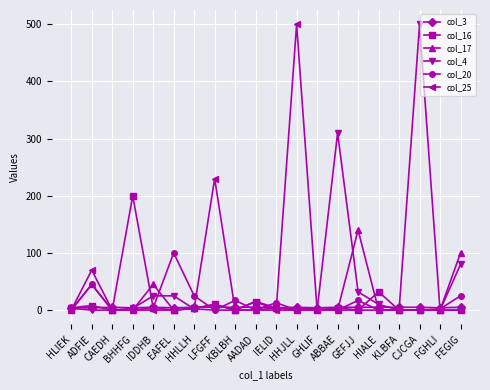

At how many categories does at least one series exceed 52?

9